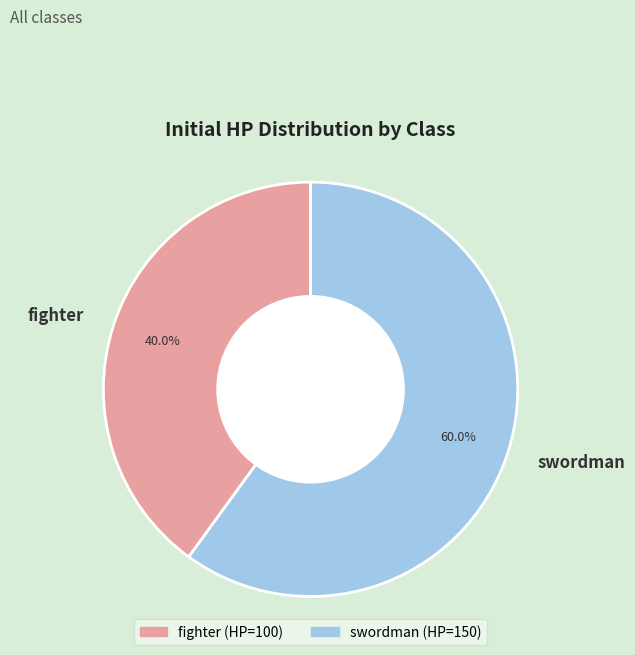

To the nearest percent, what percentage of the pie is fighter?

40%